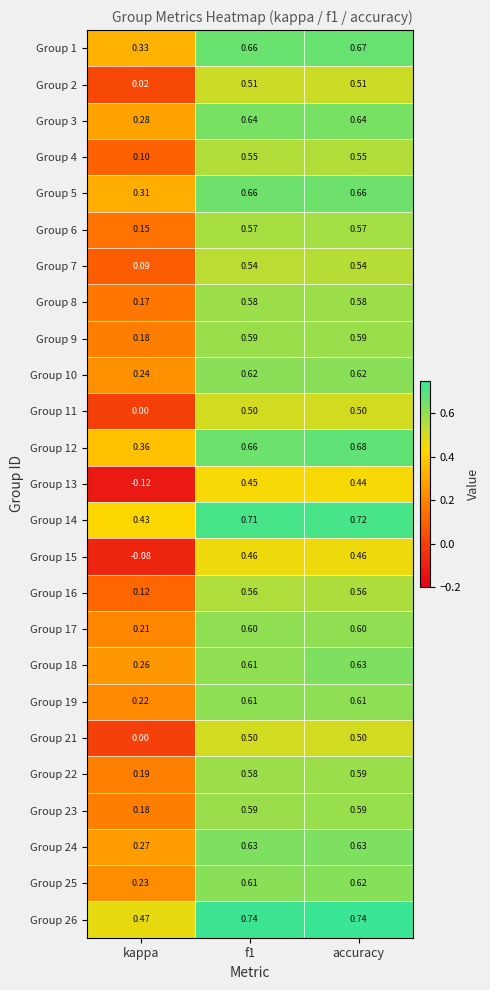

At which category is the sum across all series the highest?

accuracy